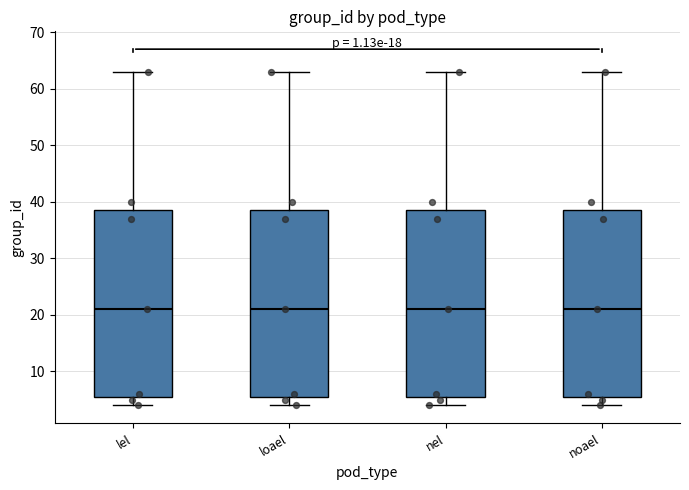

Where is the upper edge of the box for loael on the y-axis? The values are not printed on the chart, so give them approximately, as read against the axis.

39